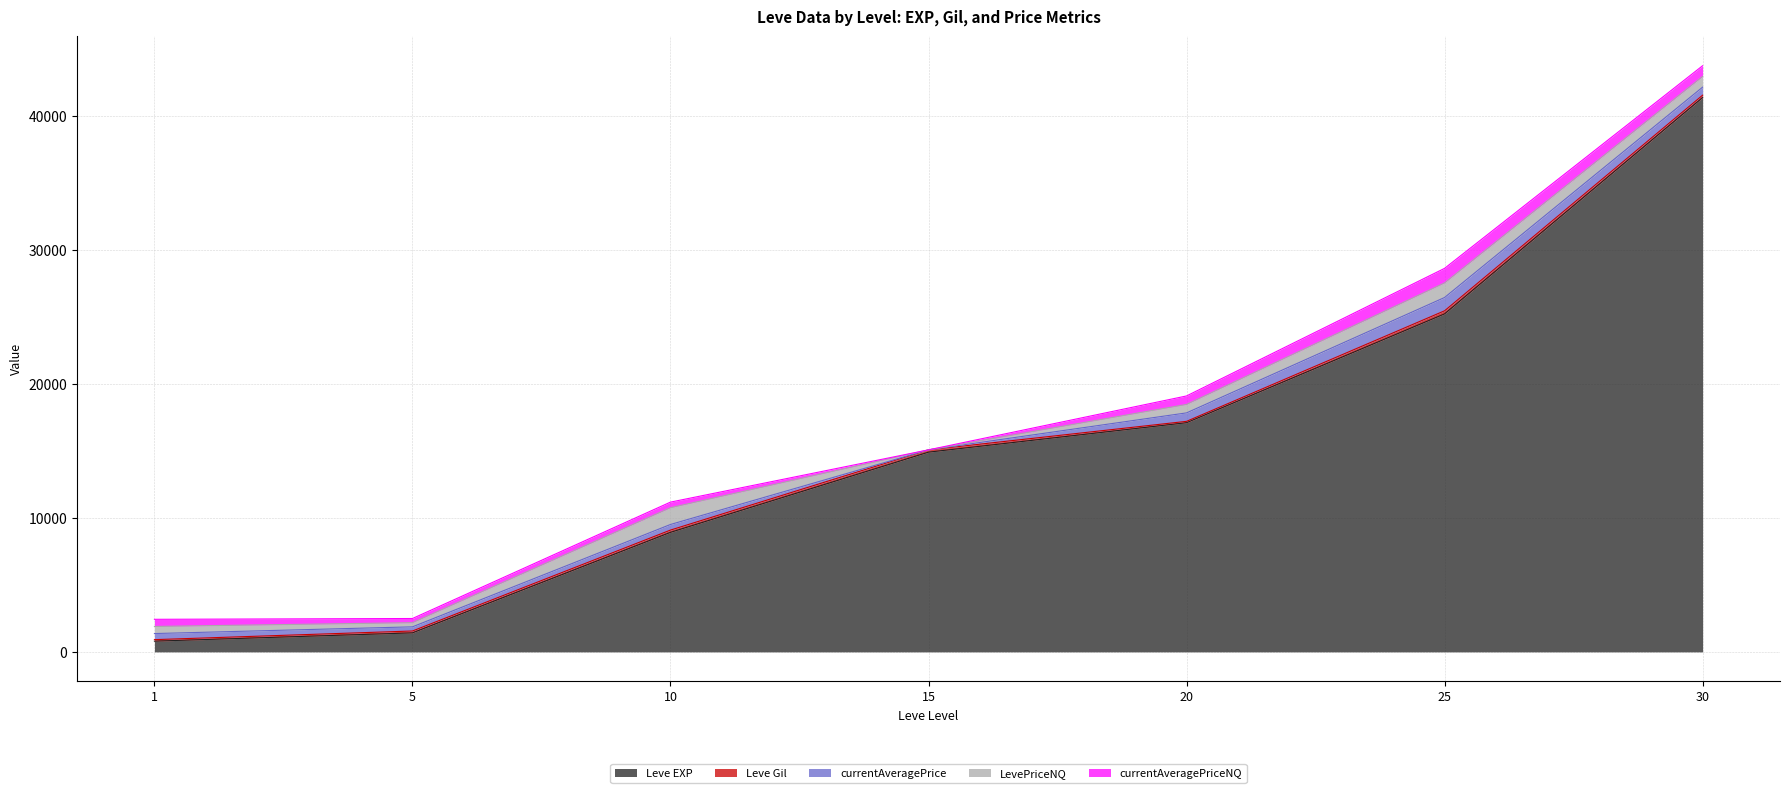

What is the total value across all series at 25?

28650.1